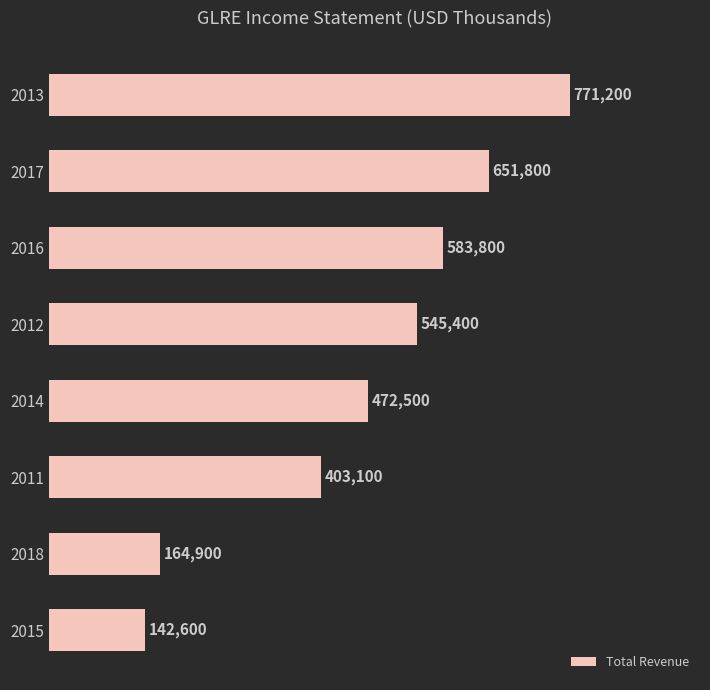

What is the value of the 2nd bar from the top?

651800